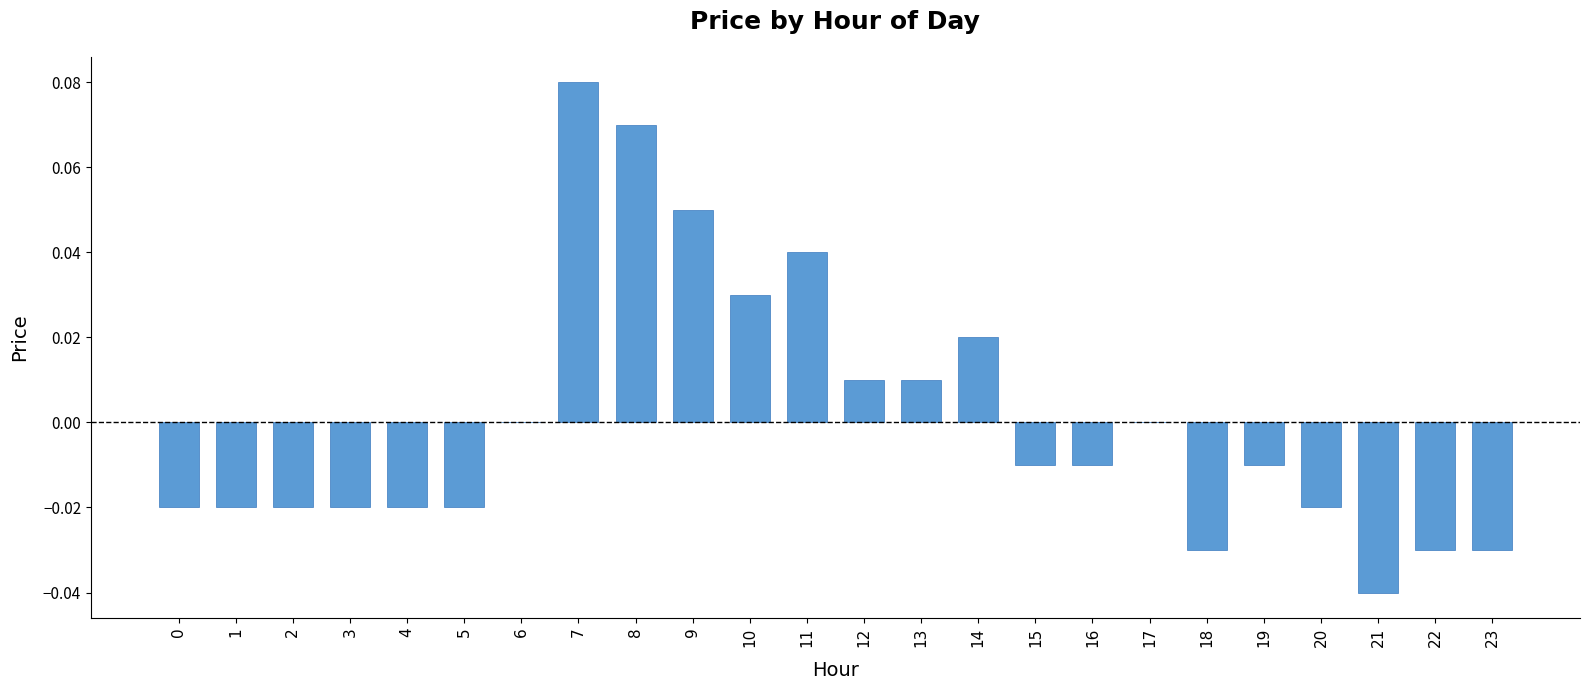

True or false: the data shows 0.0 at 9.

False